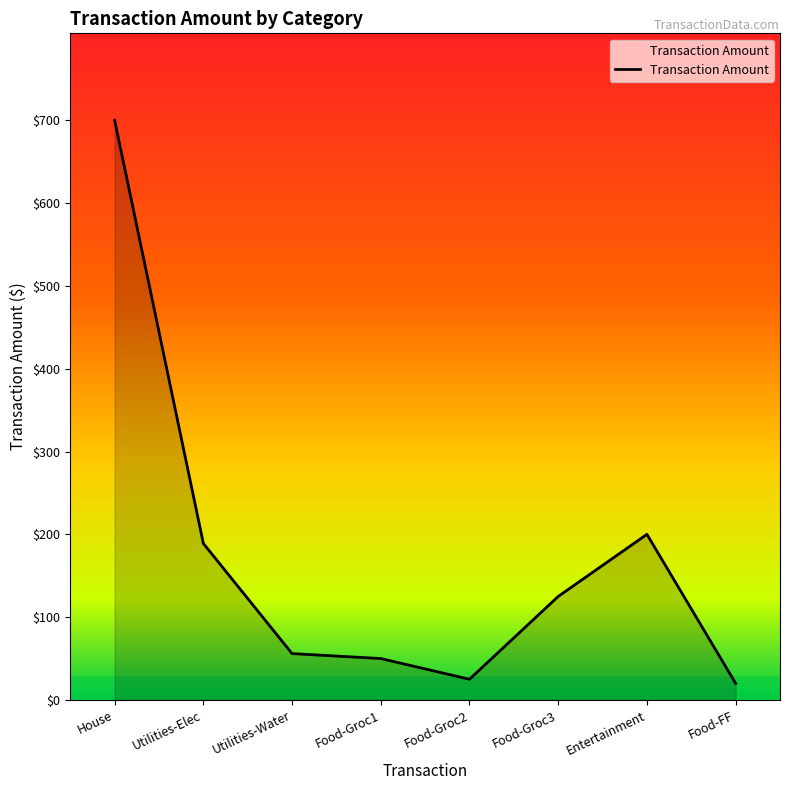

Does the chart have visible grid lines?

No